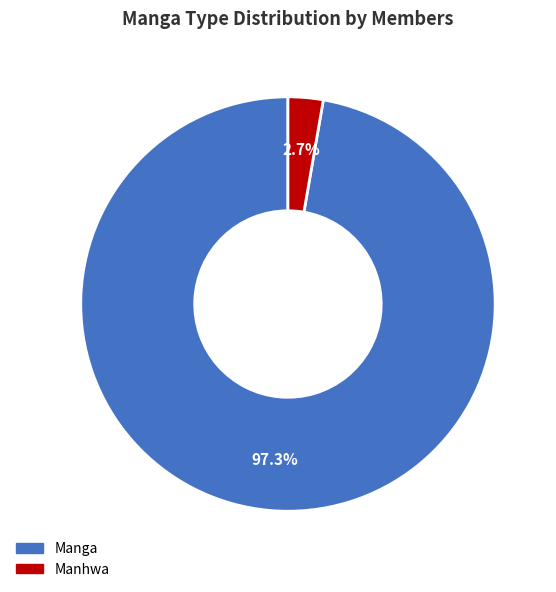

Rank the categories by value from lowest to highest.

Manhwa, Manga